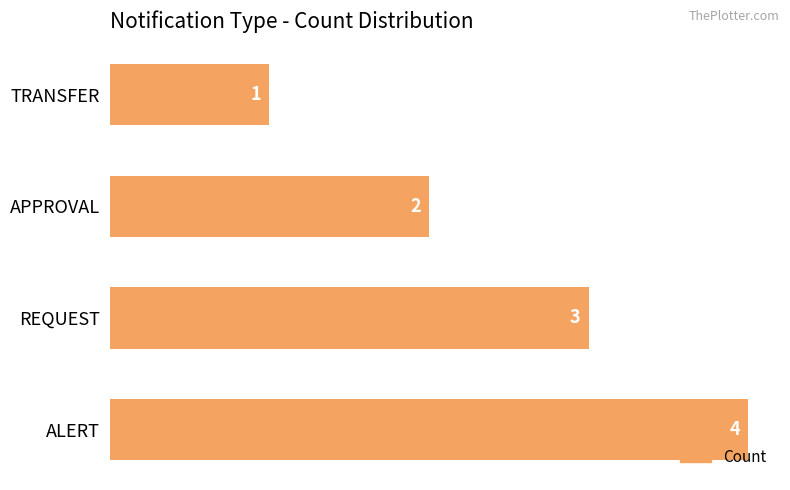

List the labels in order of value, smallest first.

TRANSFER, APPROVAL, REQUEST, ALERT